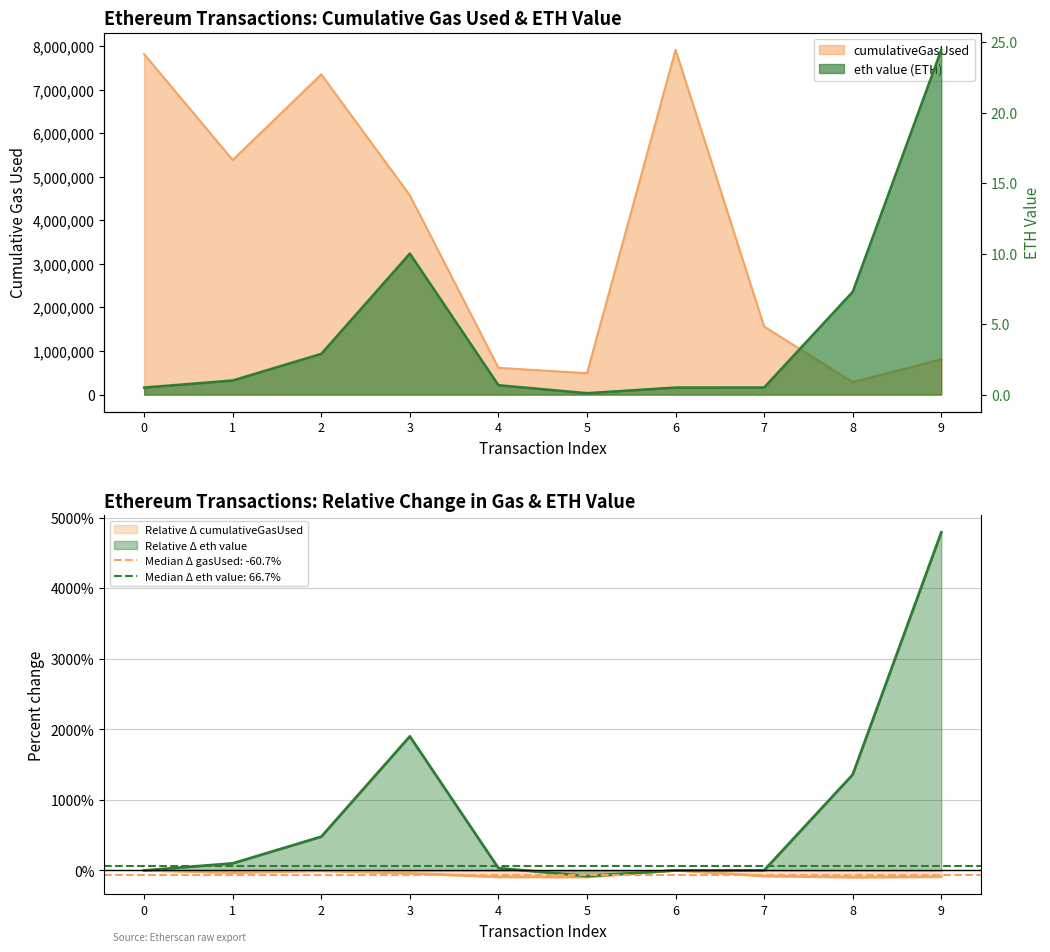

True or false: eth value and cumulativeGasUsed intersect in this chart.

False